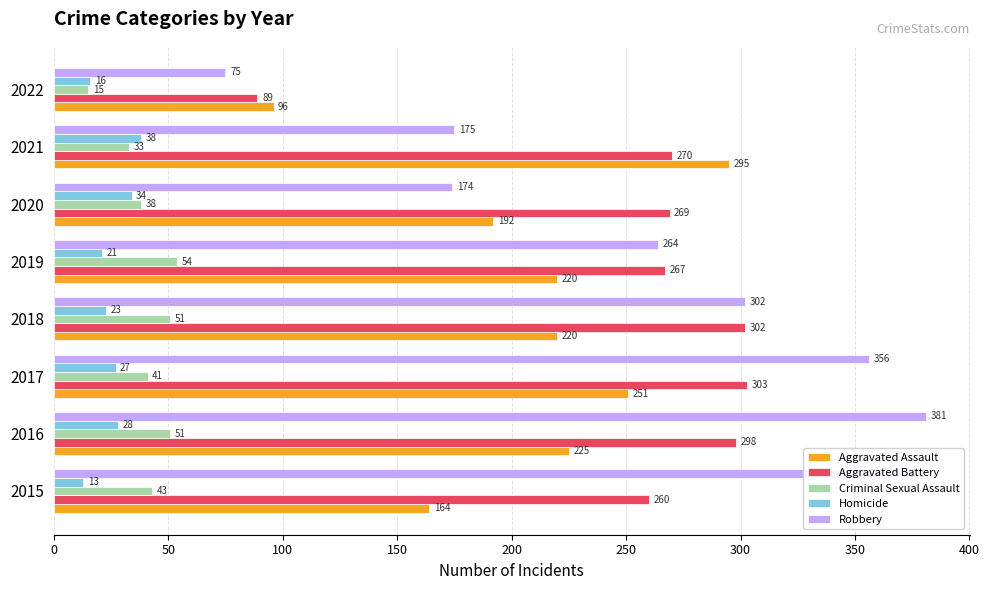

Which series has the widest spread of values?

Robbery